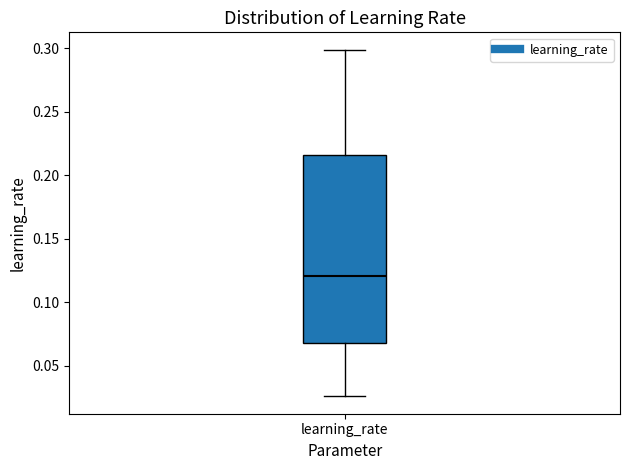

Read this box plot against the y-axis: the position of the median line, the range covered by the box, and the ends of both whiskers. The values are not printed on the chart, so give them approximately, as read against the axis.

median 0.120, box 0.070 to 0.215, whiskers 0.025 to 0.300